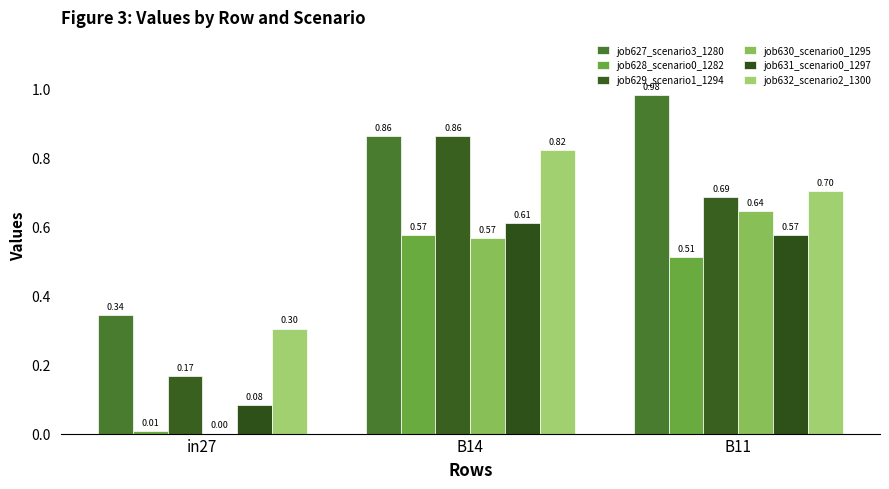

How many distinct data groups are displayed?

6